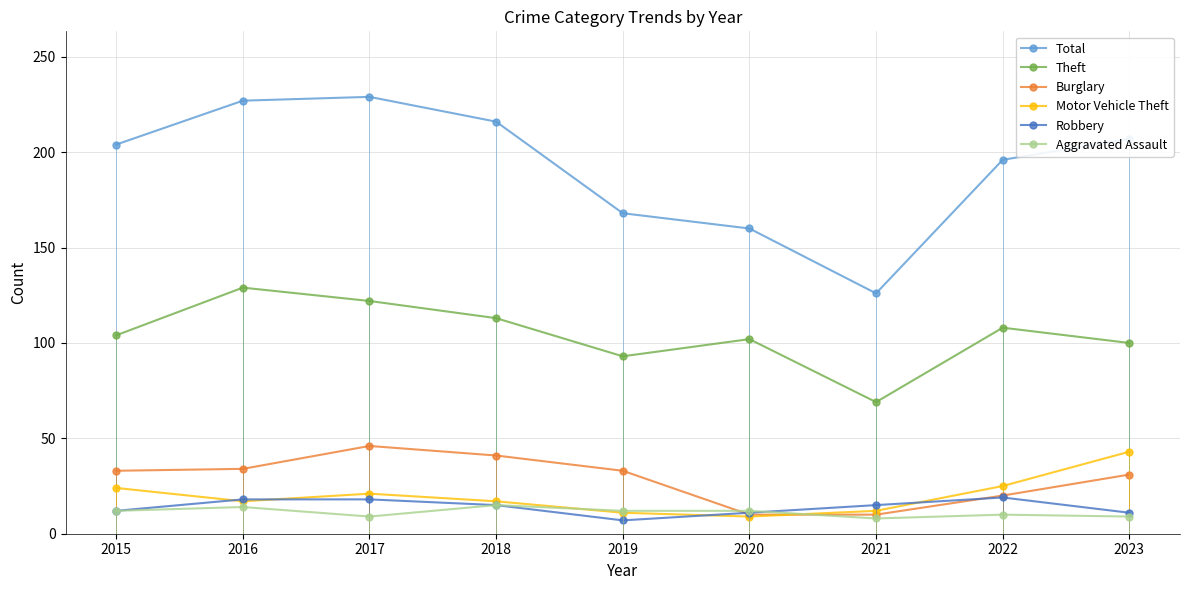

Count the number of data series in this chart.

6